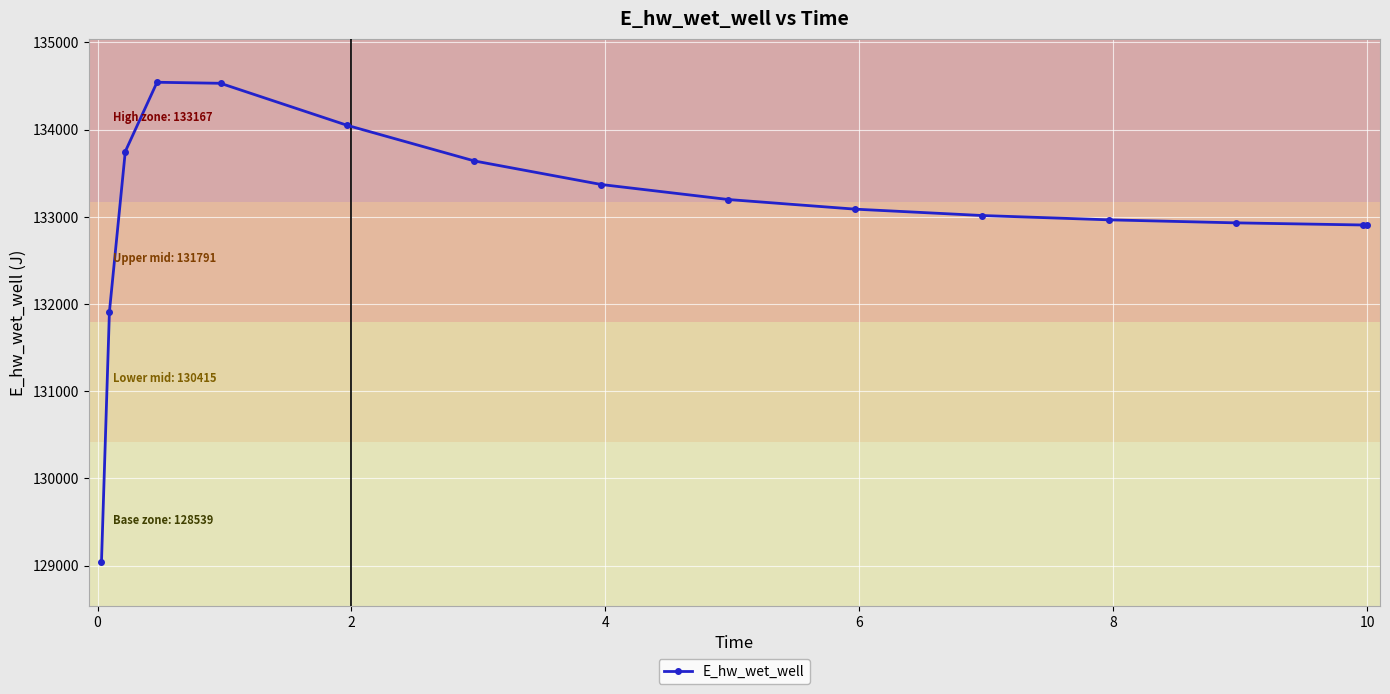

What is the maximum value shown in the chart?

134543.5